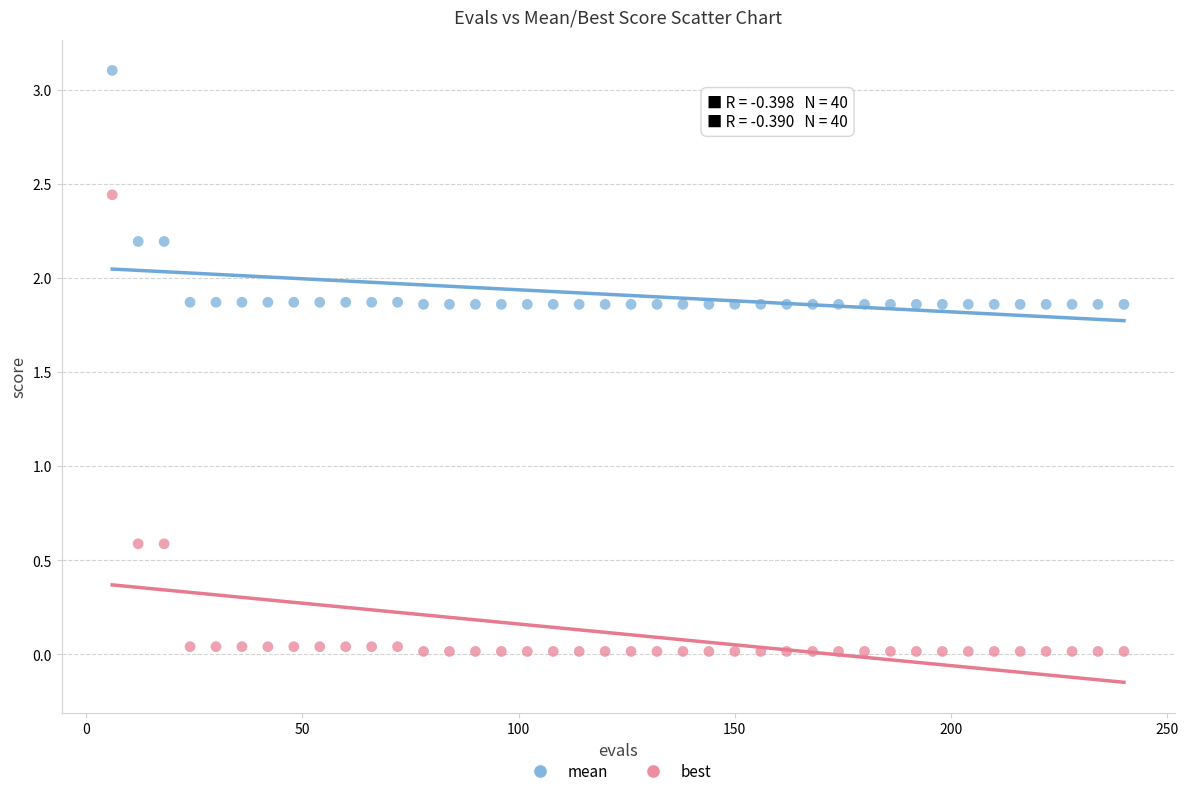

Across all data points, what is the range of X values (max minus min)?

234.0